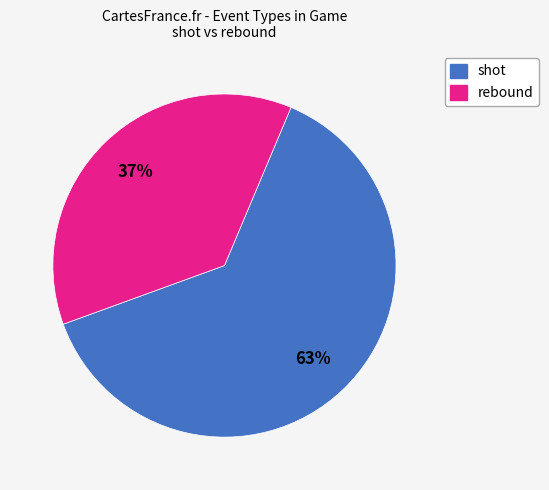

Is there any slice that represents more than half of the pie?

Yes